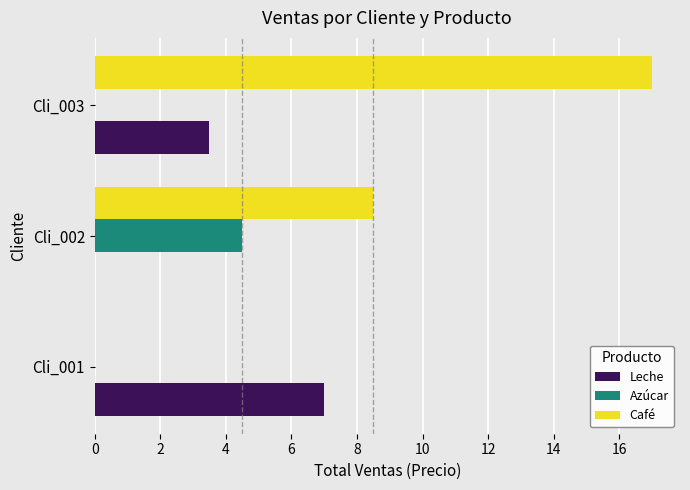

Which series has the widest spread of values?

Café